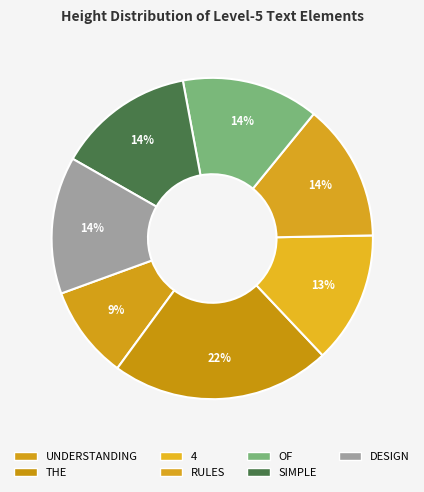

How many slices are in this pie chart?

7